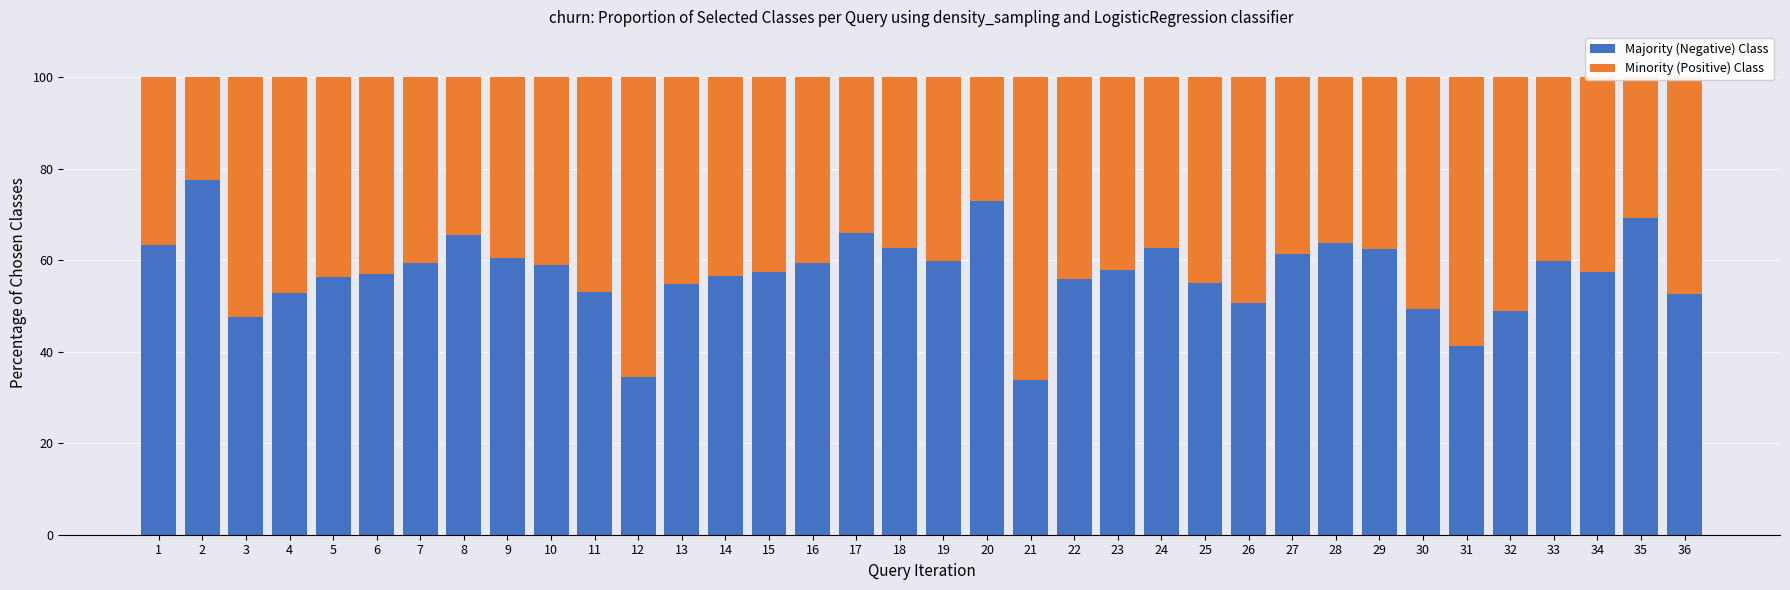

What is the total value across all series at 21?

100.0